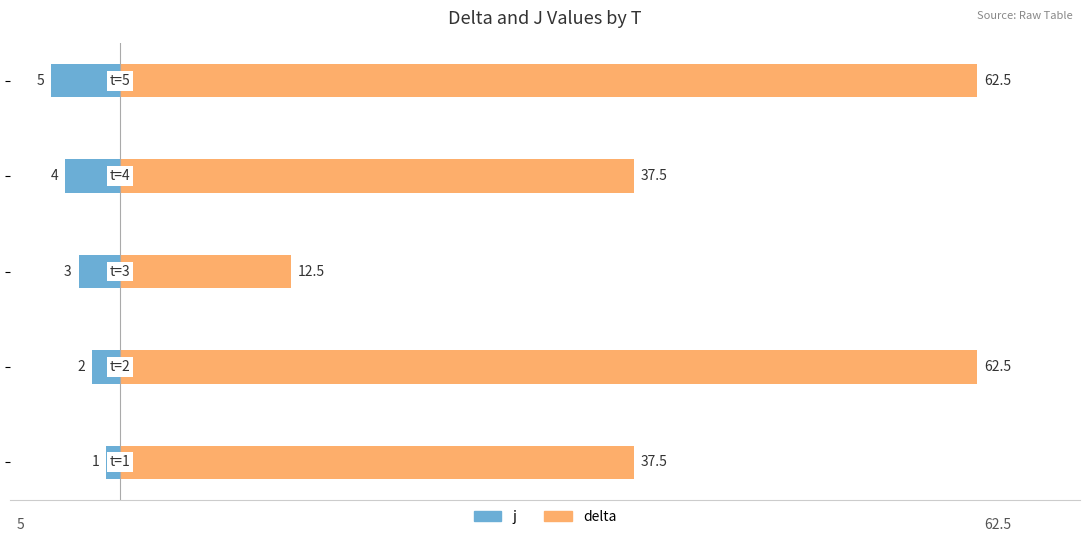

What are all the series names shown in the legend?

j, delta